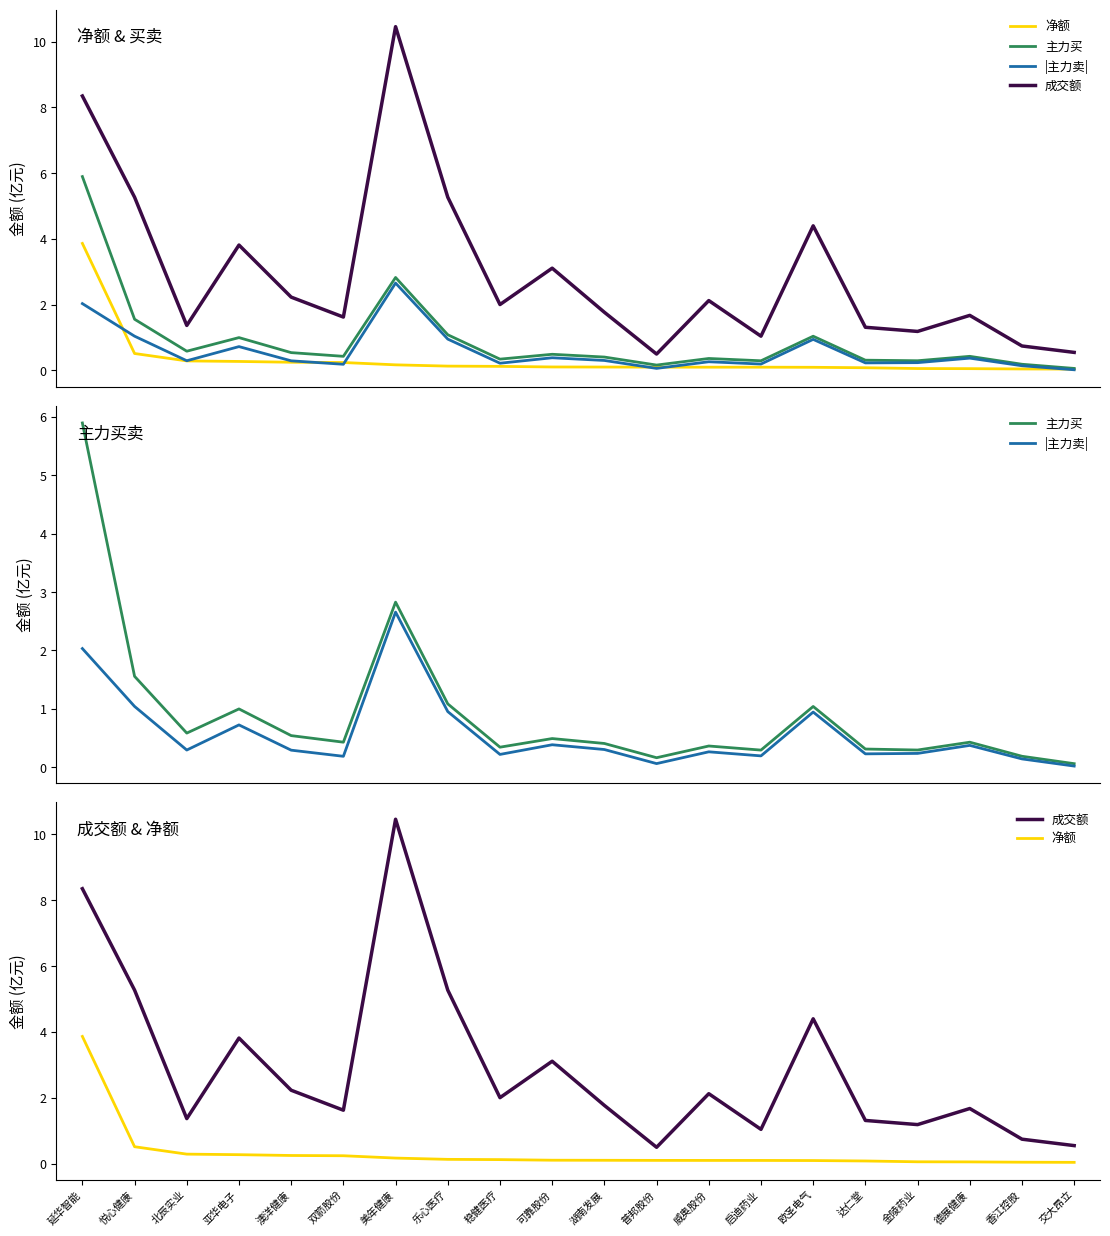

What is the lowest value of the 成交额 series?

0.5